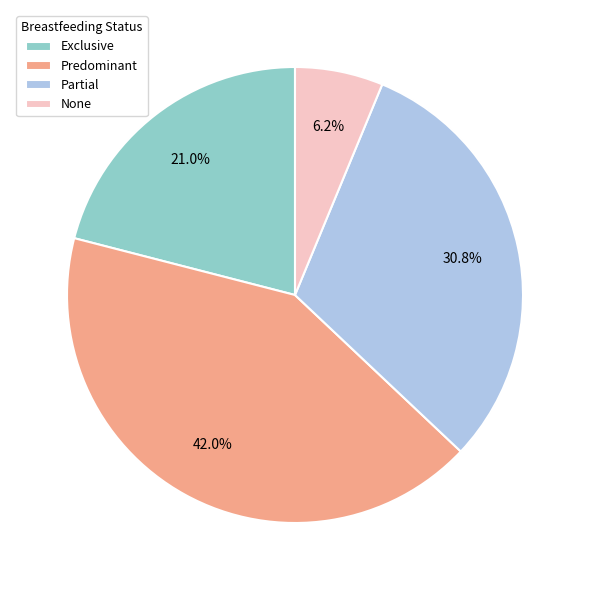

True or false: Predominant accounts for 29% of the total.

False